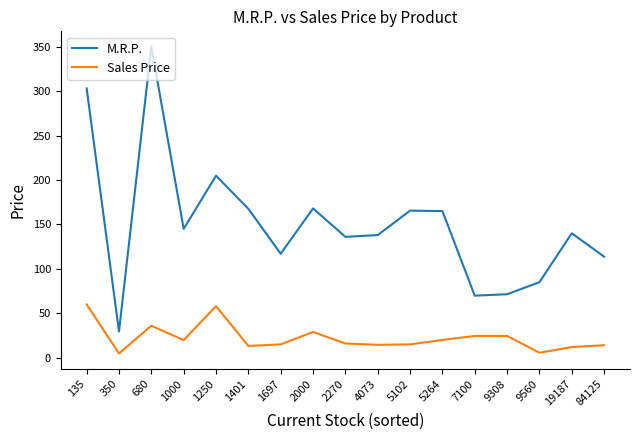

True or false: M.R.P. has more than 0 interior local peaks.

True